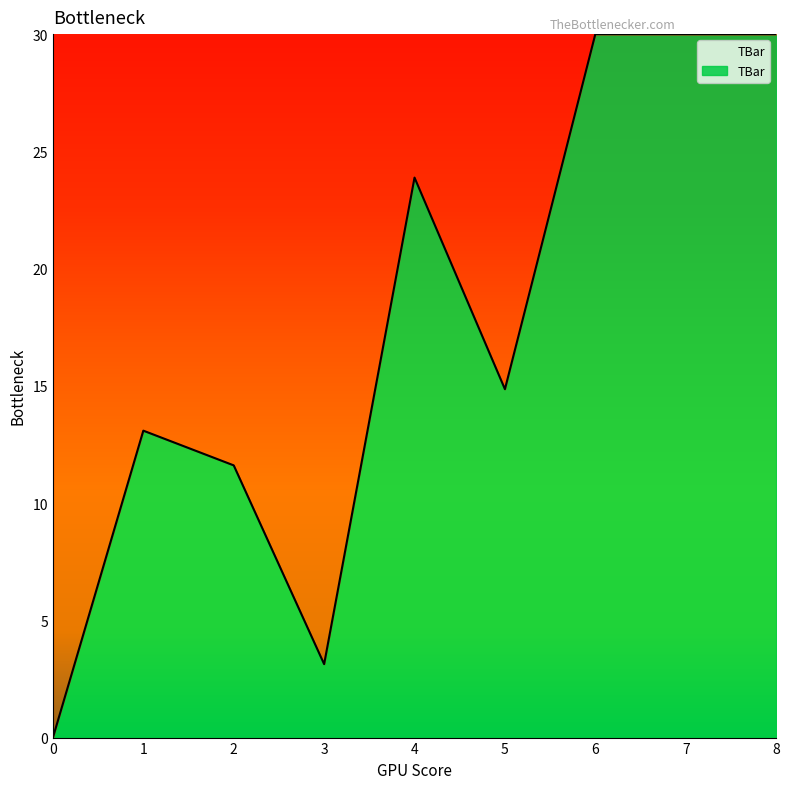

What is the change in value from 0 to 2?

+11.6